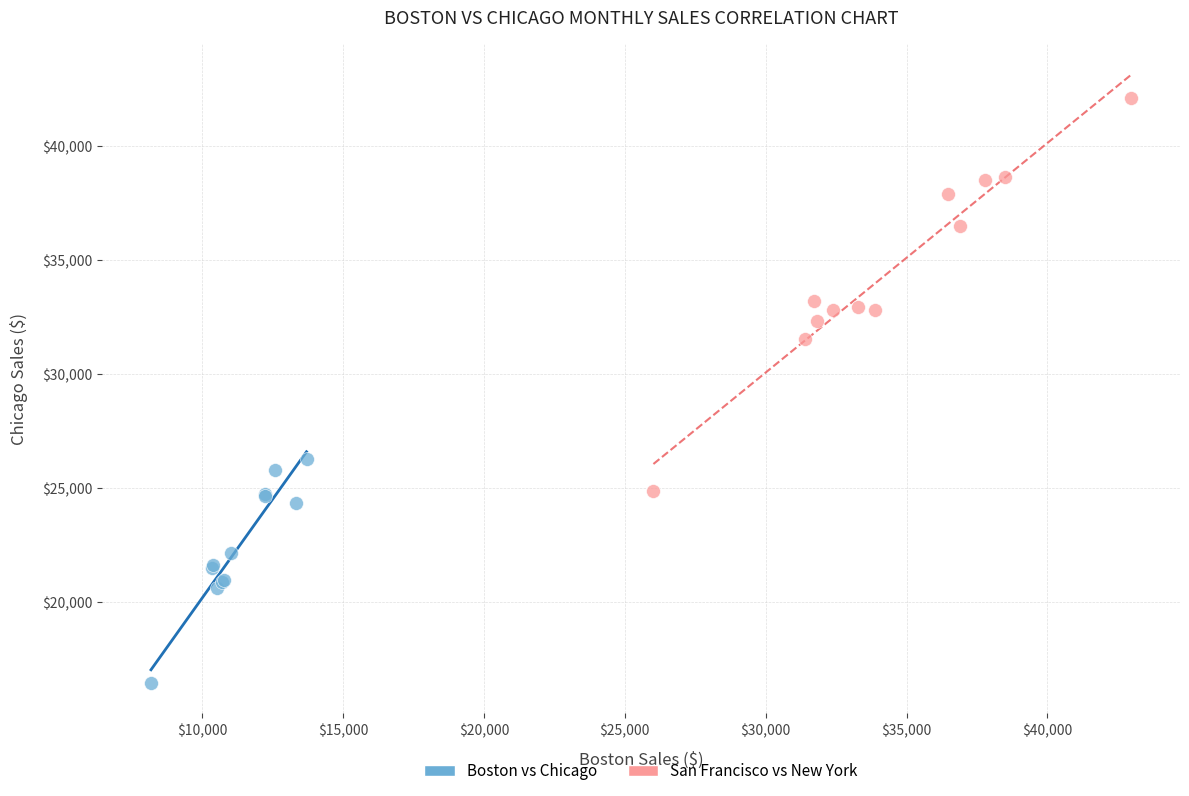

Which series contains the highest Y value?

San Francisco vs New York